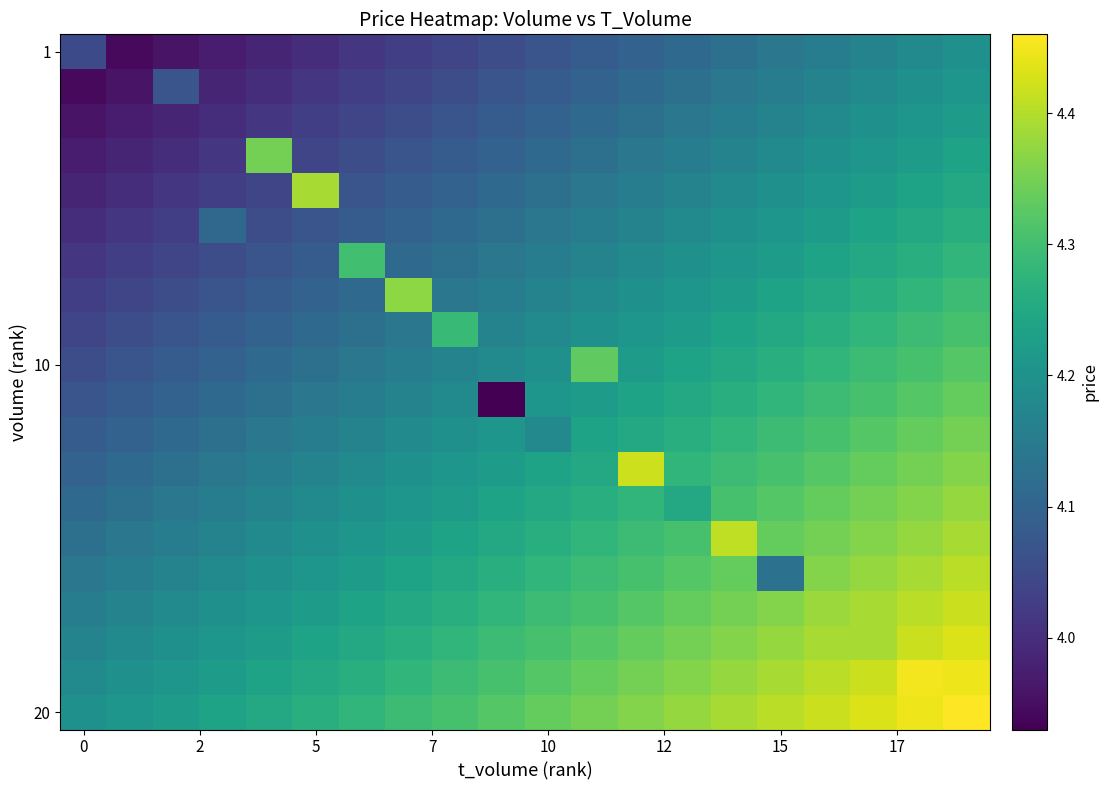

At which category is the sum across all series the highest?

19